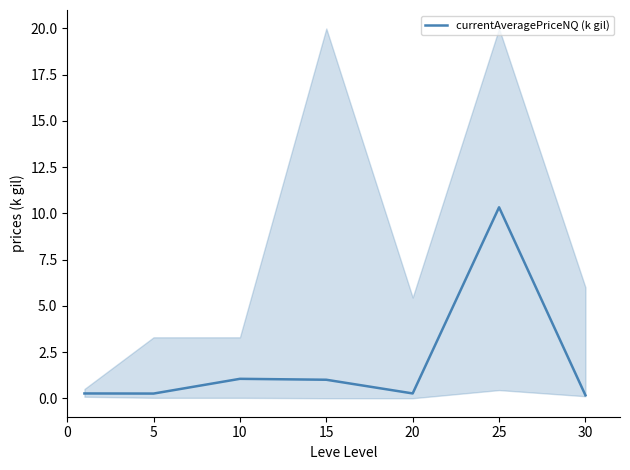

How many points are lower than both their immediate neighbors (excluding endpoints)?

2